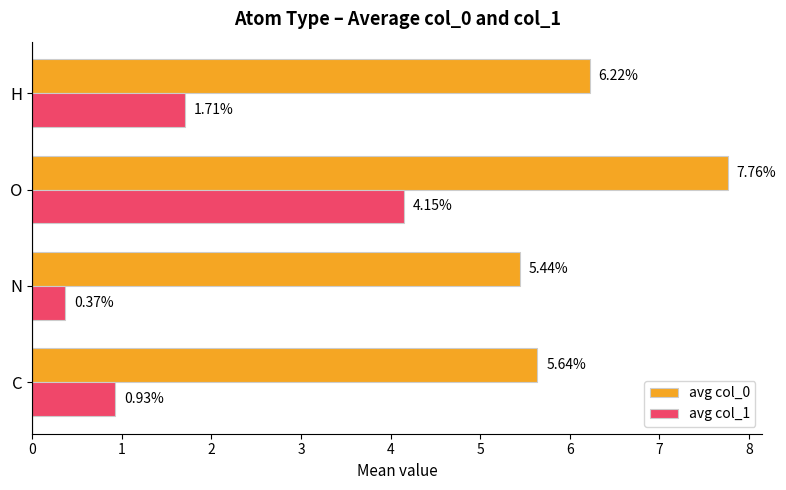

Which label corresponds to the largest value in the chart?

O